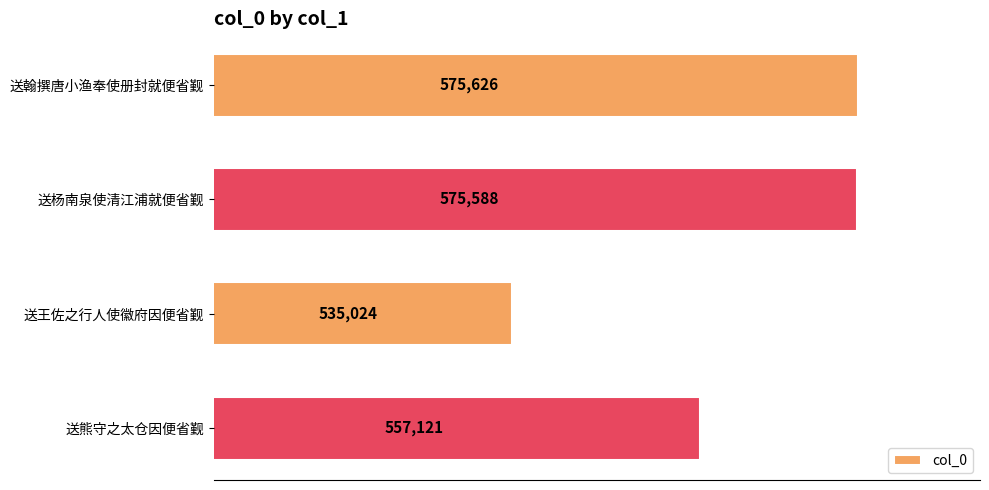

Reading top to bottom, list all the values displayed in this chart.

575626	575588	535024	557121